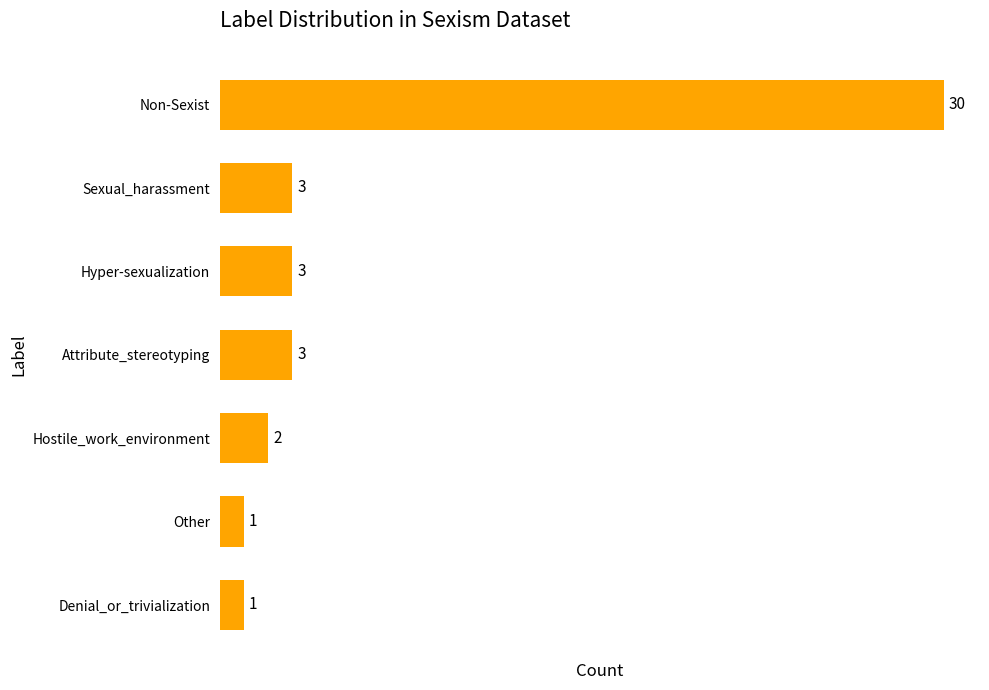

How many data points are less than 3?

3